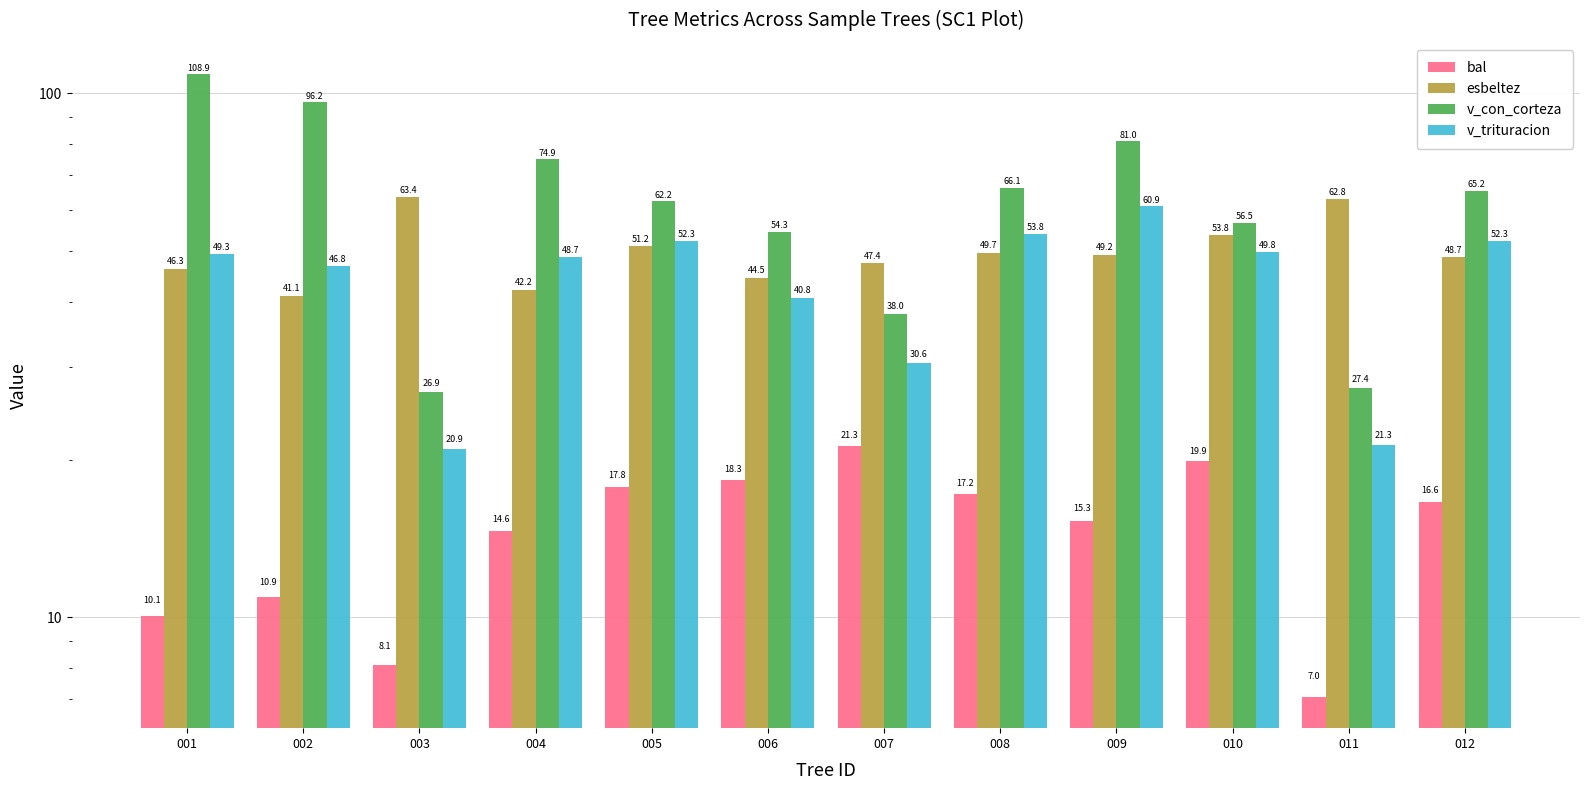

Between 004 and 009, which series saw the biggest shift?

v_trituracion